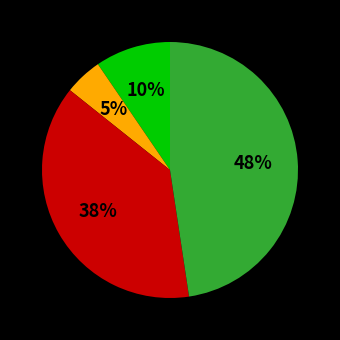

To the nearest percent, what is the average slice percentage?

25%